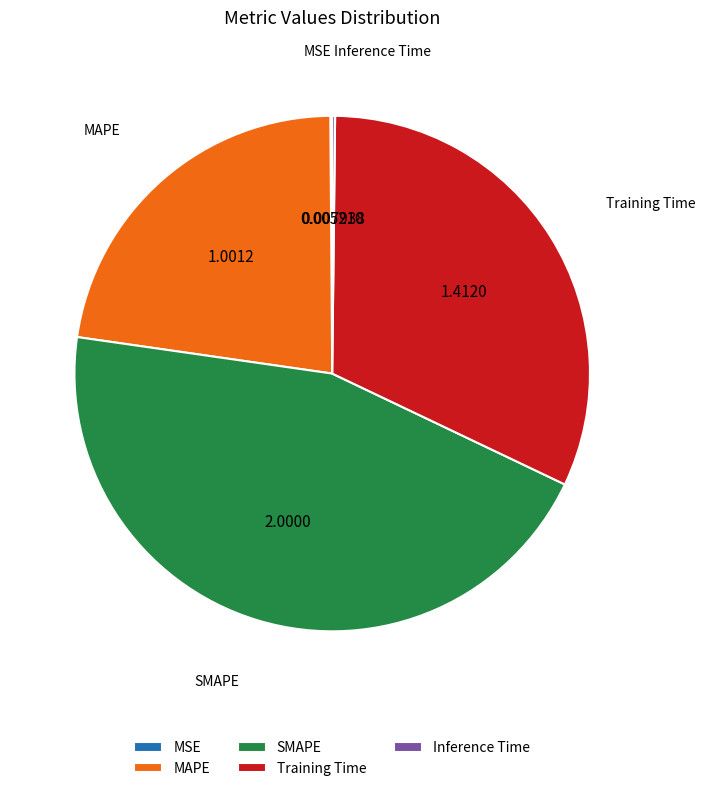

Does any single category account for the majority?

No